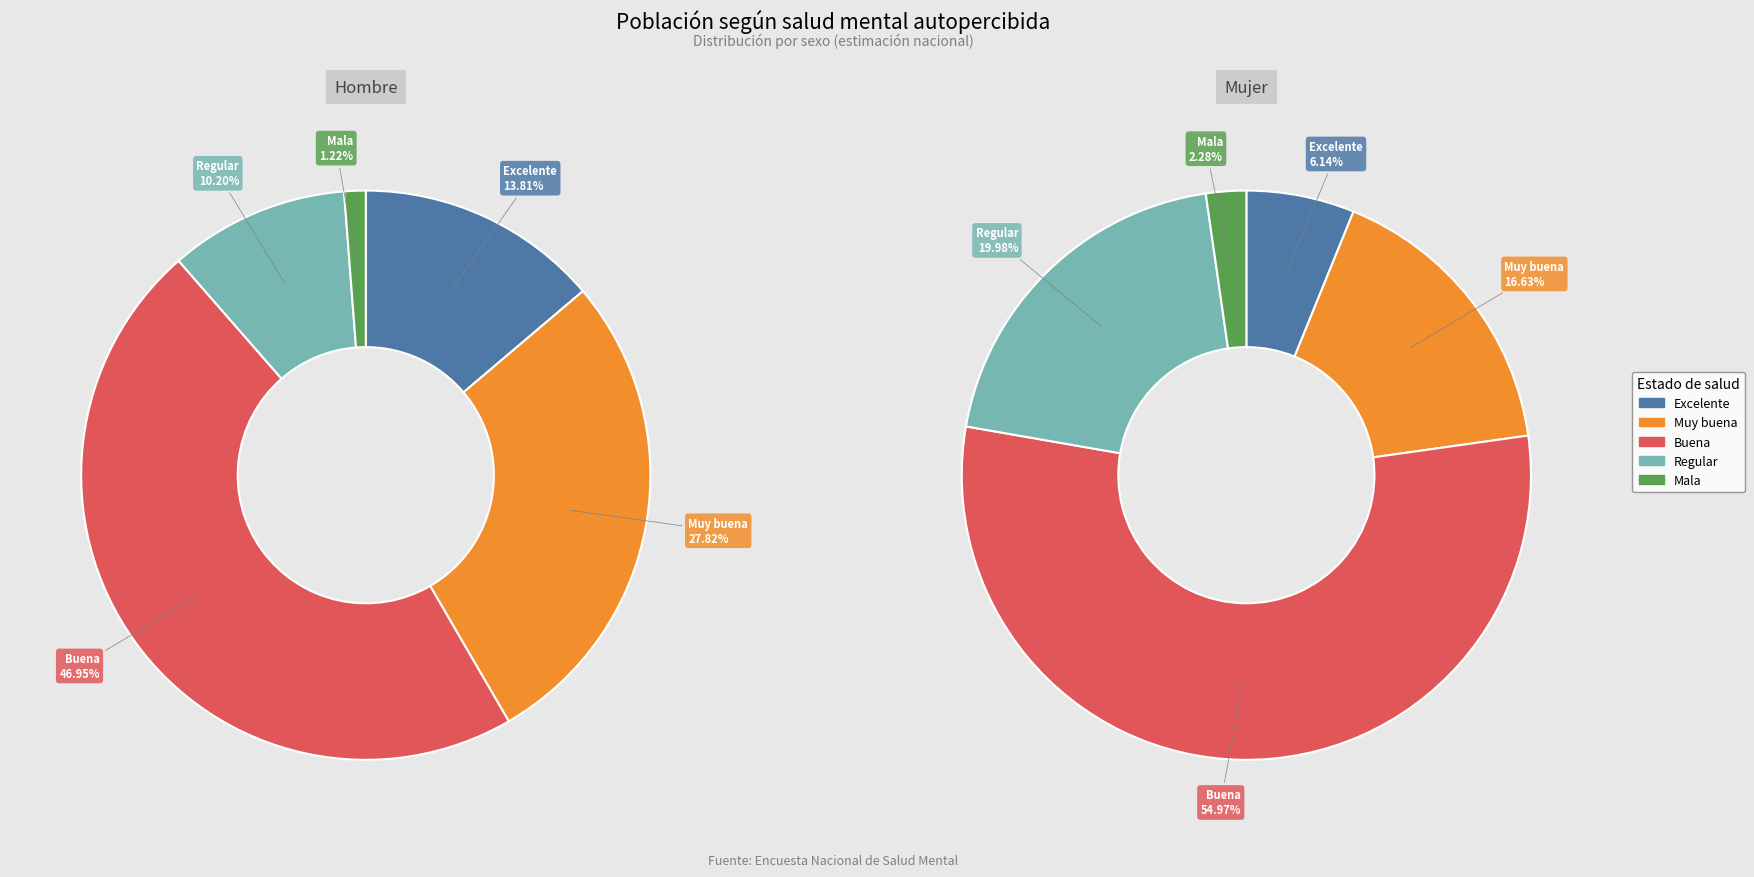

How many segments does this pie chart have?

5